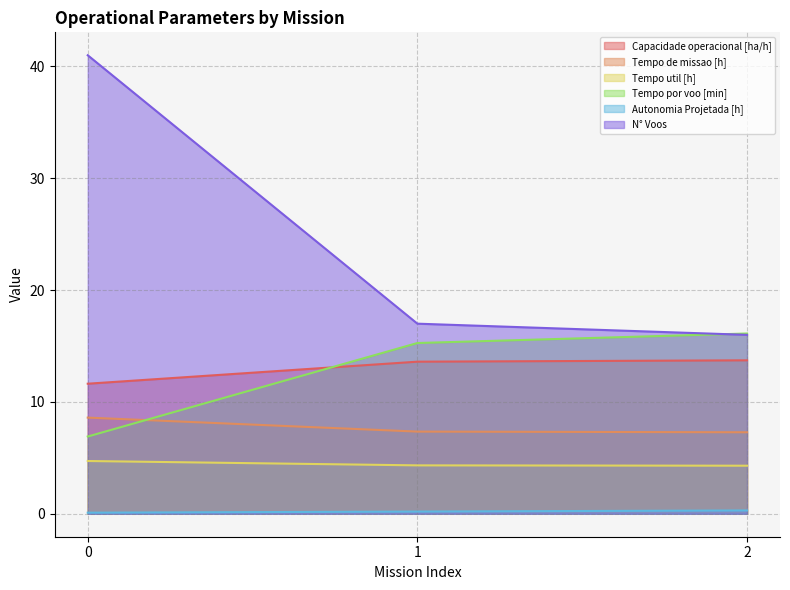

How many lines are shown in the chart?

6